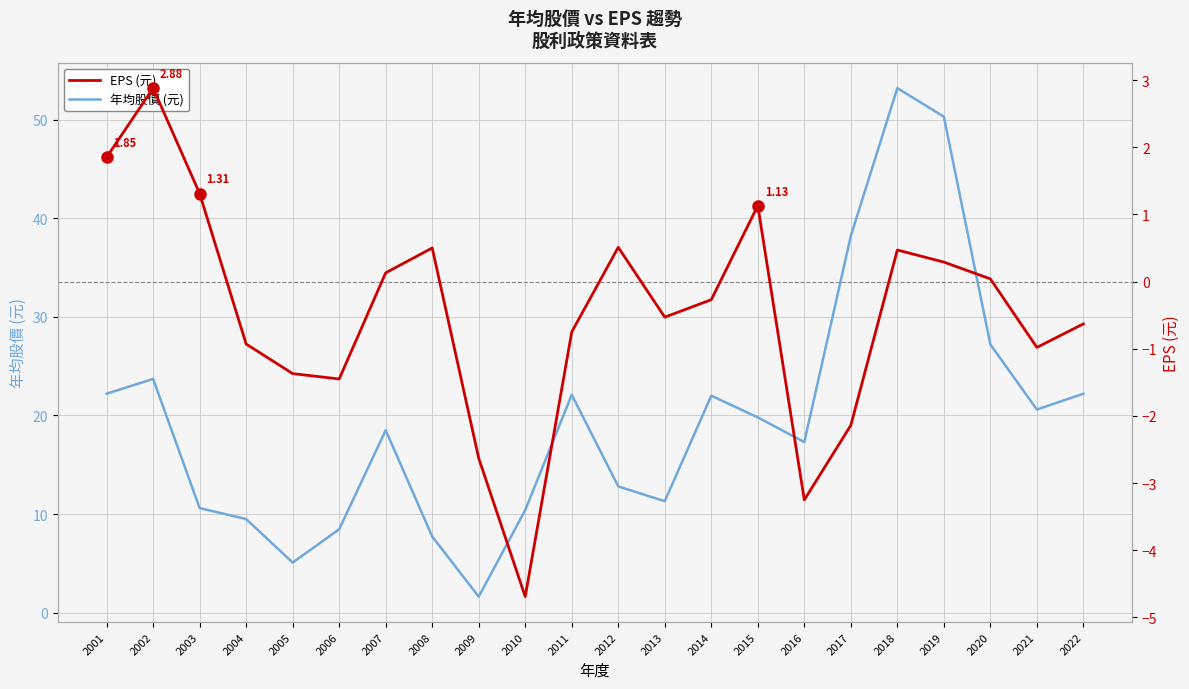

How many distinct data groups are displayed?

2